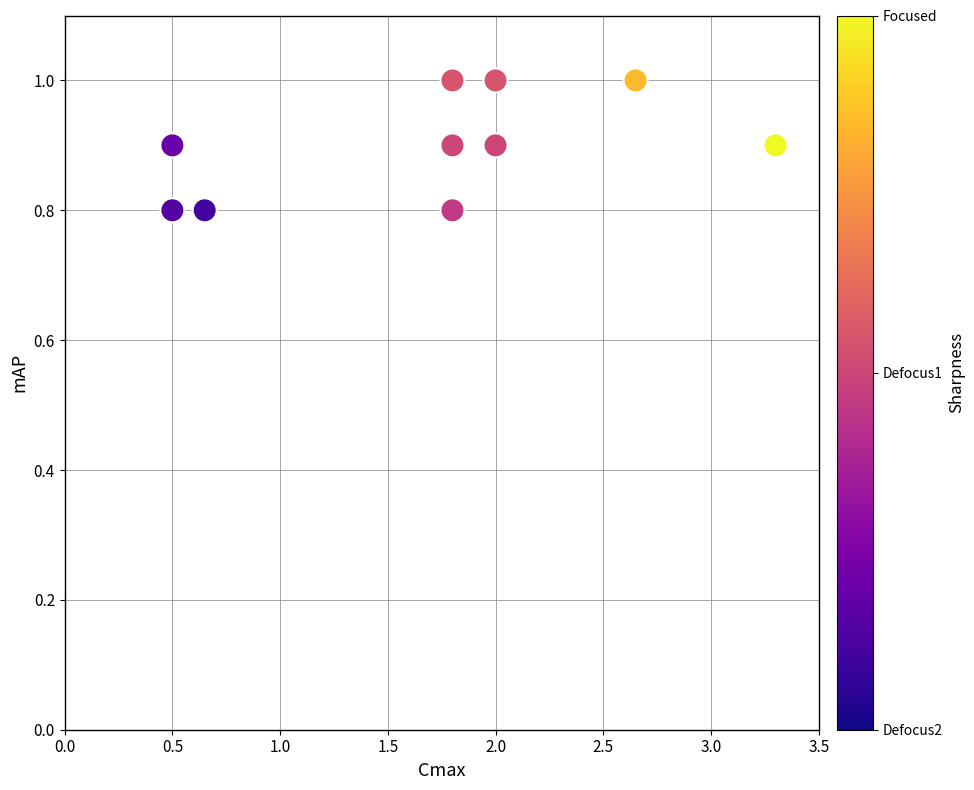

What is the average X value?

1.7